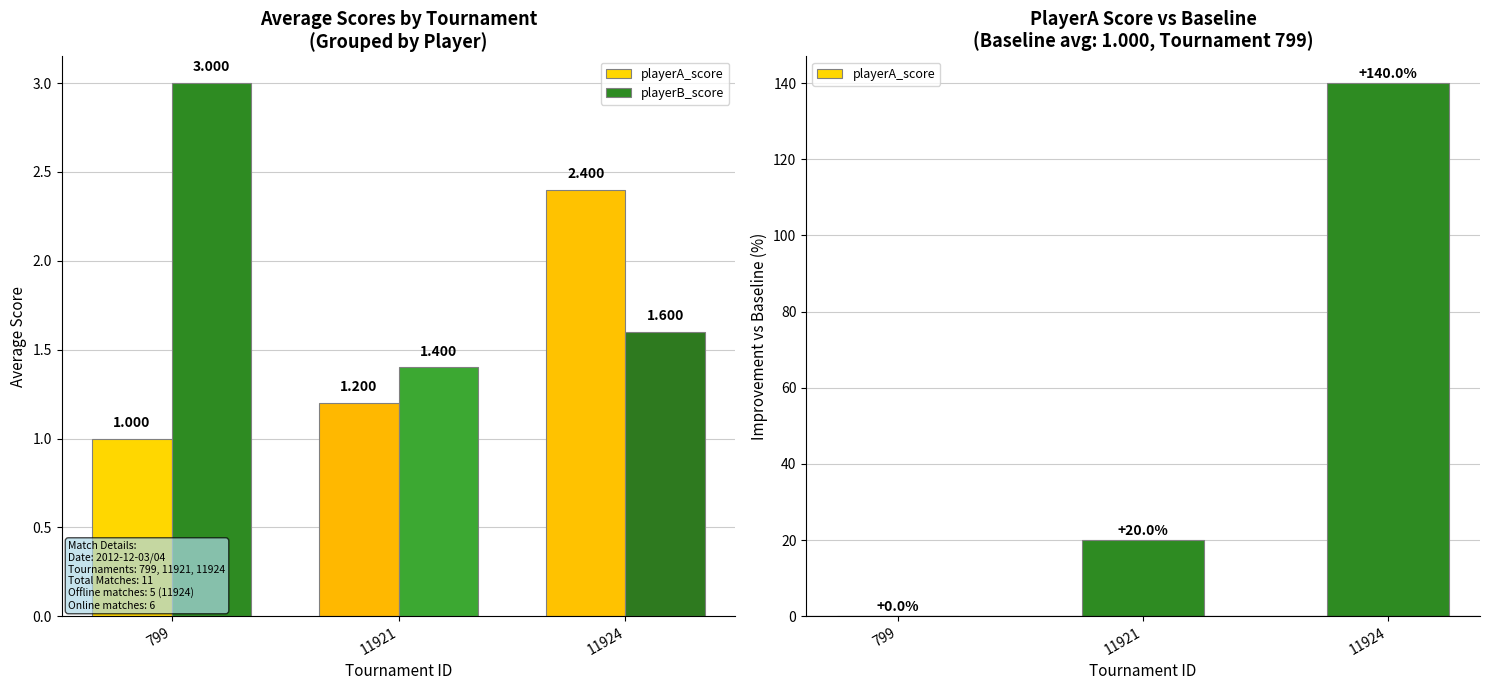

How many bars are there in each group?

2